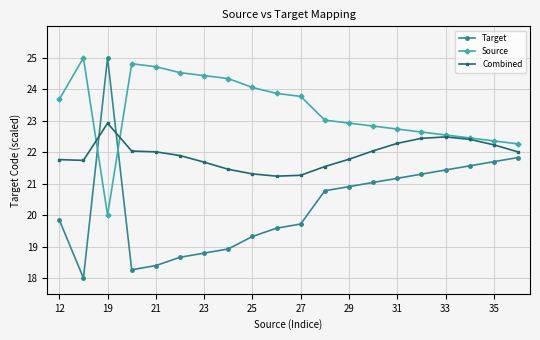

What is the average value of the Combined series?

21.9